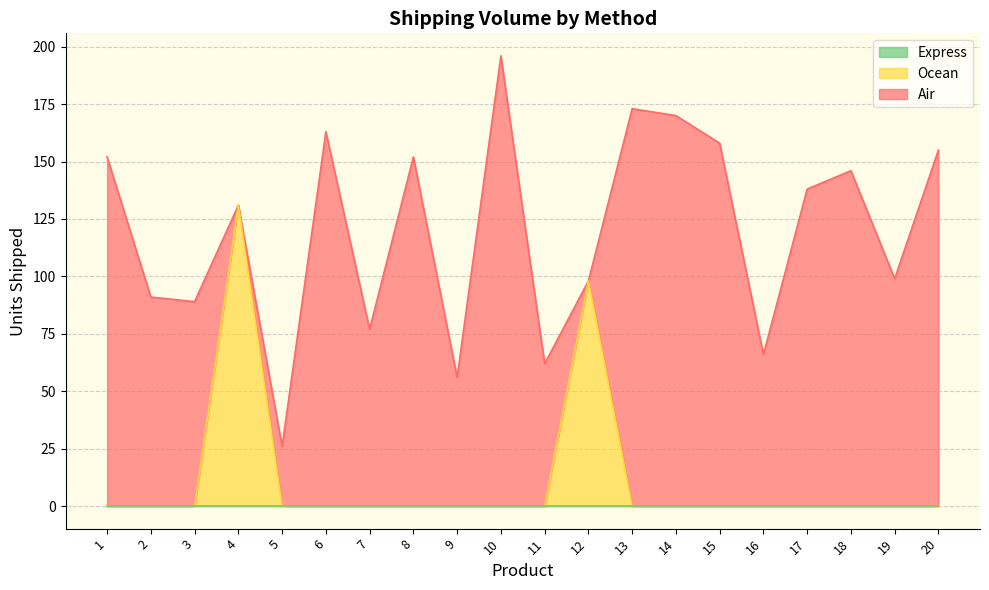

True or false: Express has more than 0 interior local peaks.

False